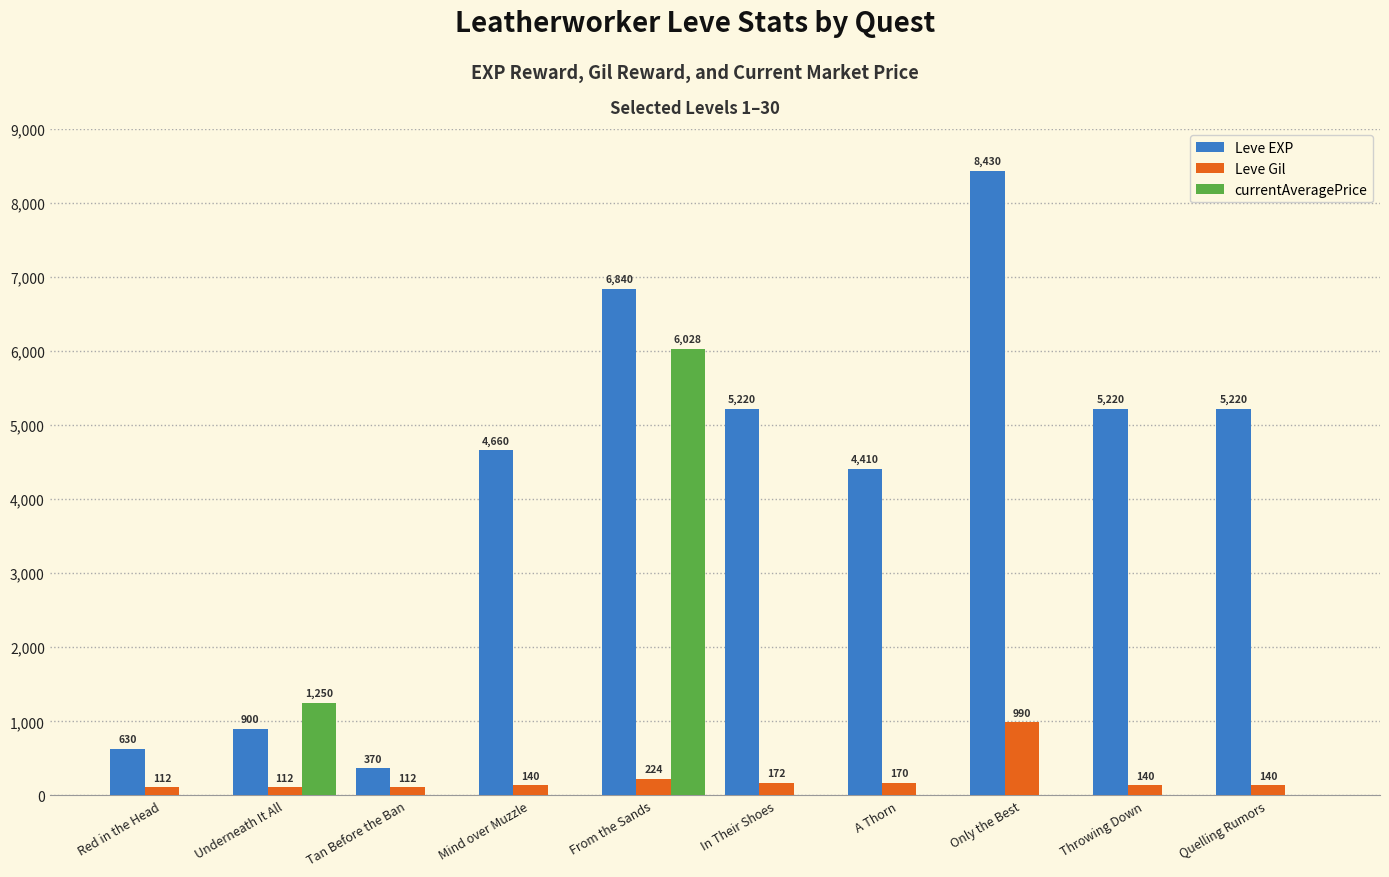

How many distinct data groups are displayed?

3